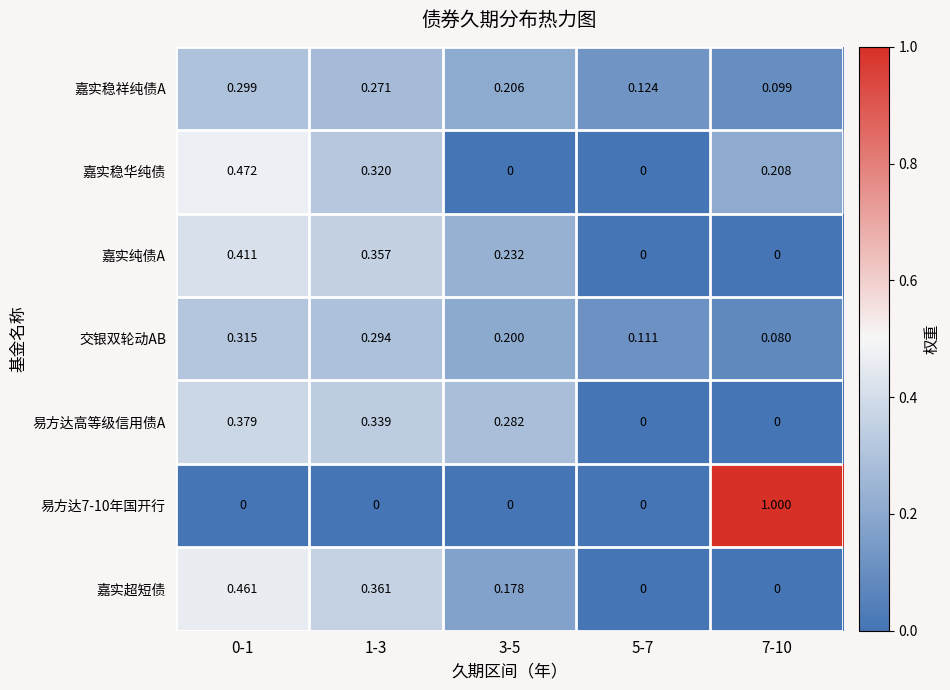

List the series in order of their peak value, highest first.

易方达7-10年国开行, 嘉实稳华纯债, 嘉实超短债, 嘉实纯债A, 易方达高等级信用债A, 交银双轮动AB, 嘉实稳祥纯债A